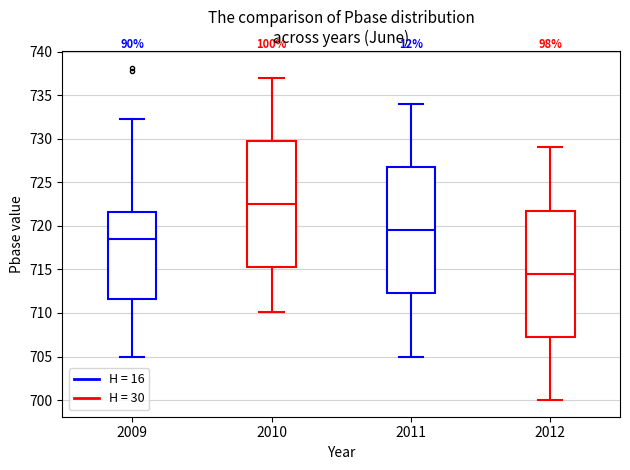

Which box has the lowest median line?

2012